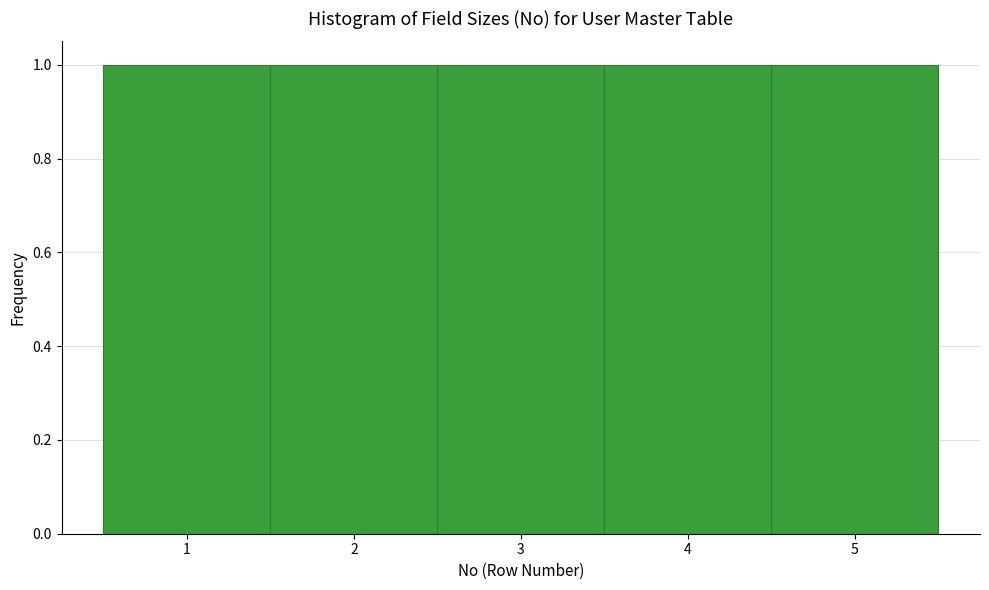

What is the height of the bar covering 3.5 to 4.5 on the x-axis? The values are not printed on the chart, so give them approximately, as read against the axis.

1